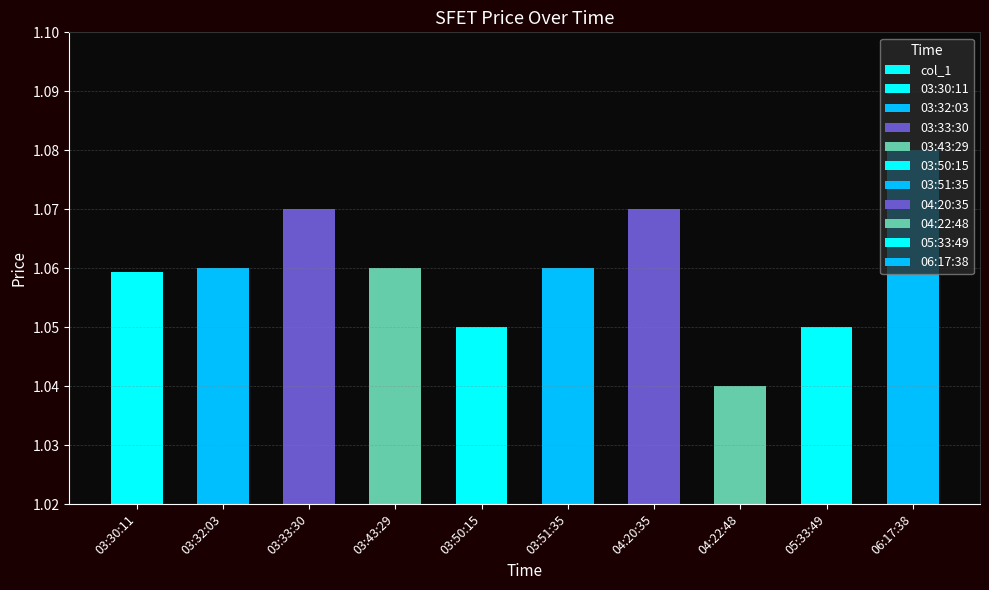

Rank the categories by value from highest to lowest.

06:17:38, 03:33:30, 04:20:35, 03:32:03, 03:43:29, 03:51:35, 03:30:11, 03:50:15, 05:33:49, 04:22:48